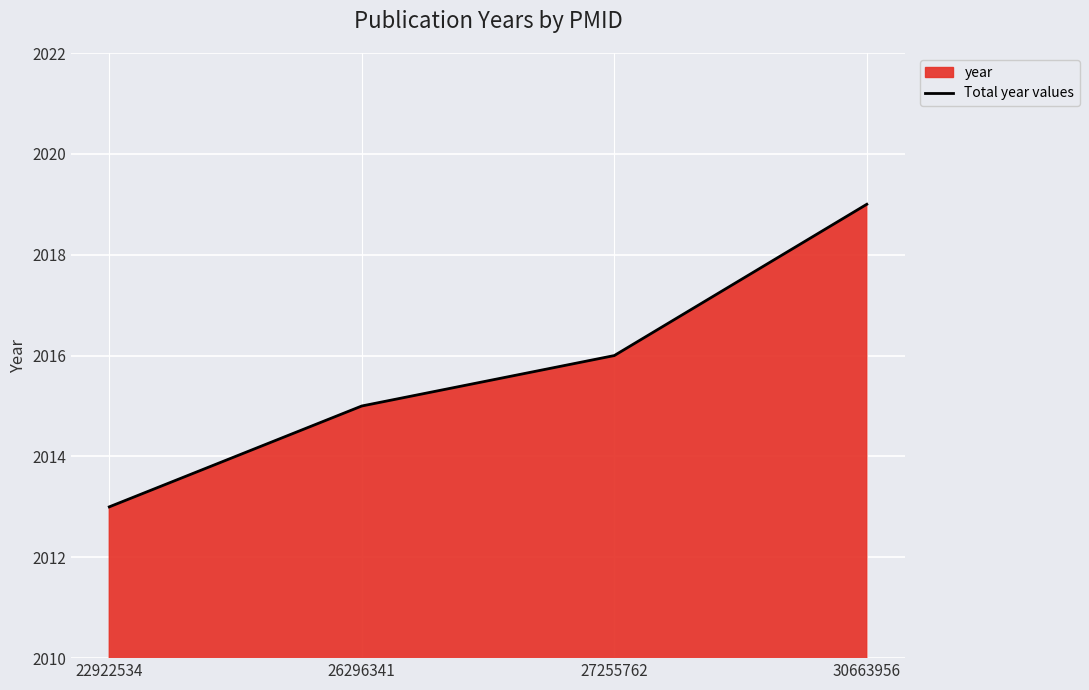

How many values are below 2016?

2